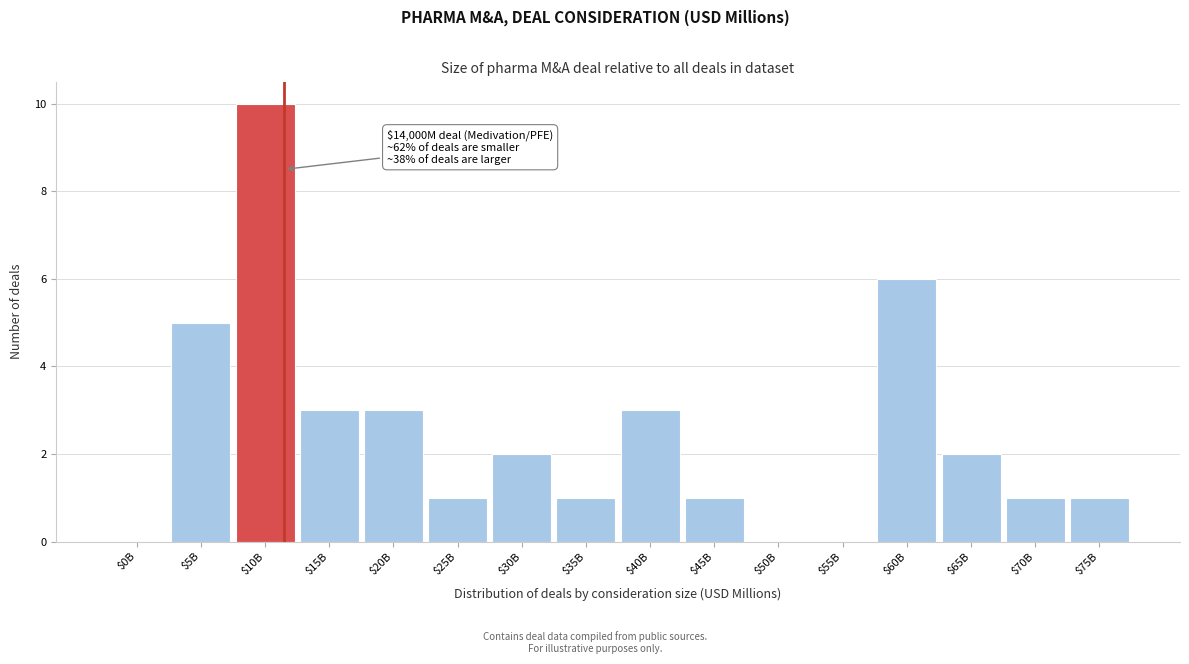

At which category does the chart reach its peak across all series?

$10B